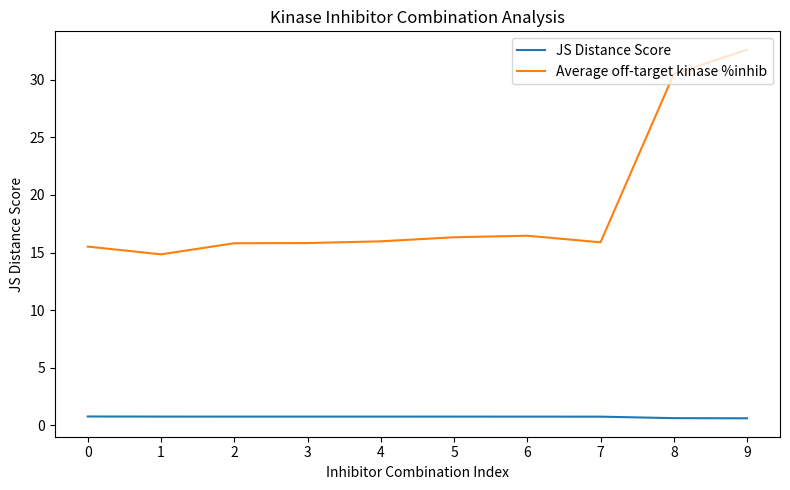

Rank the series by their average value, from lowest to highest.

JS Distance Score, Average off-target kinase %inhib